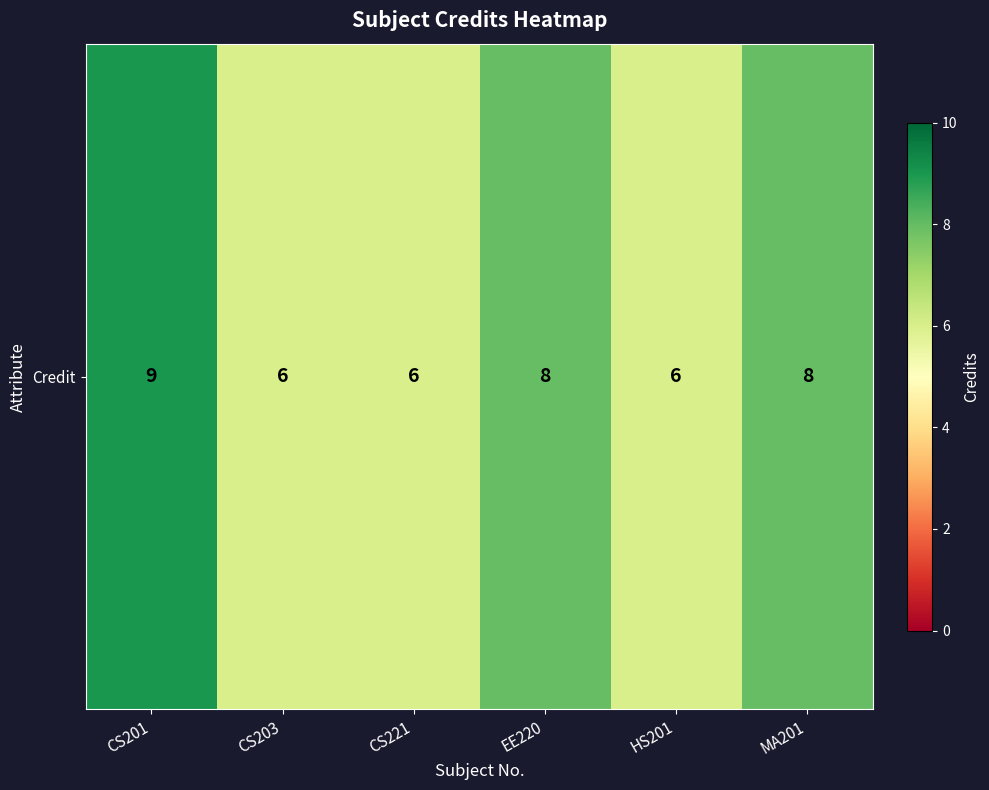

The value at HS201 is 6. True or false?

True